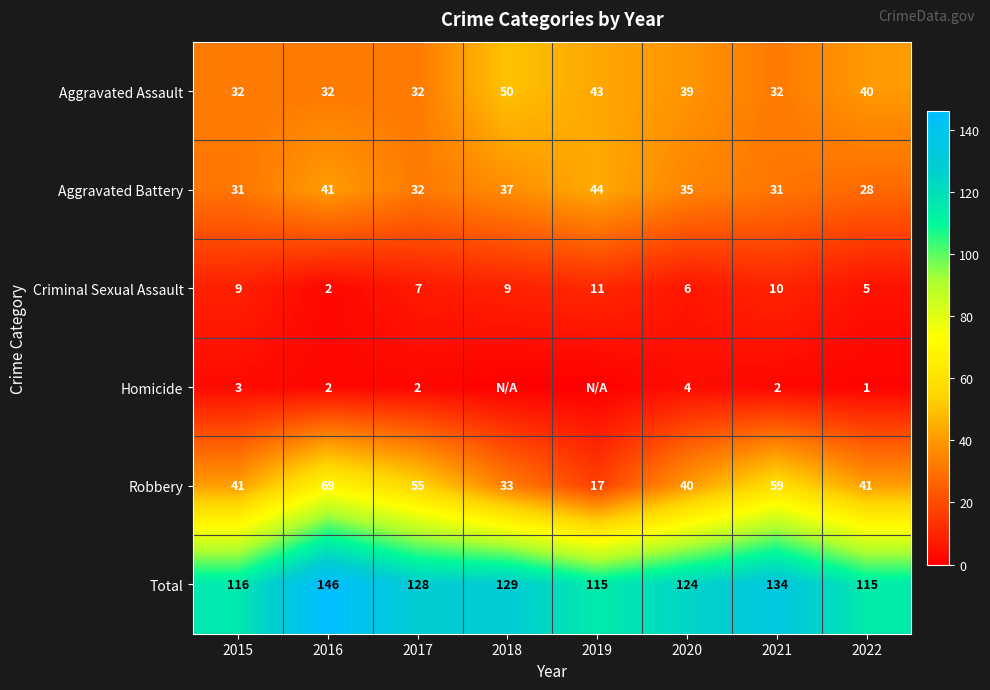

What is the total value across all series at 2022?

230